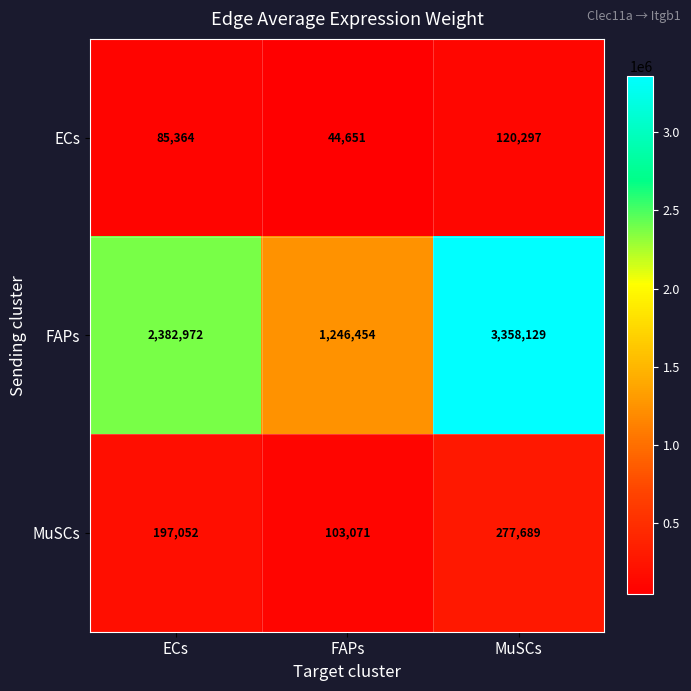

Which label corresponds to the largest value in the chart?

MuSCs